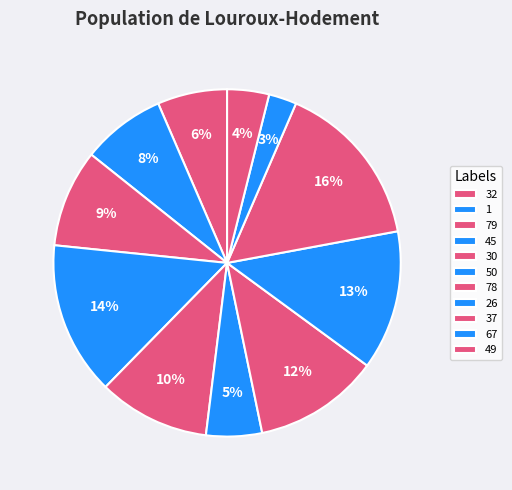

To the nearest percent, what is the average slice percentage?

9%